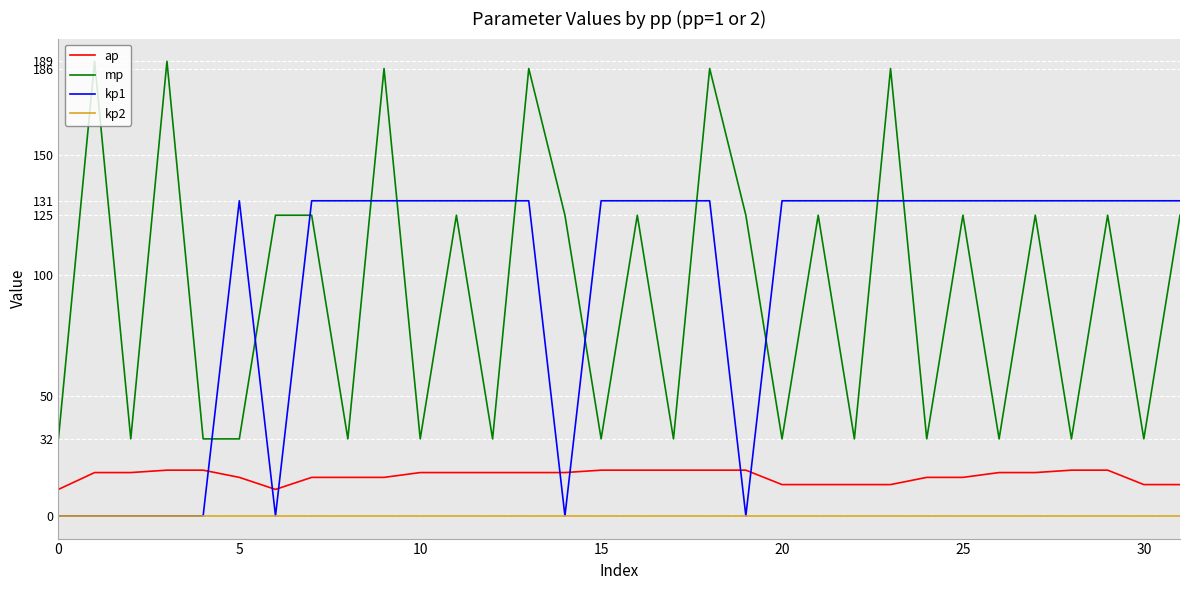

What is the highest value of the mp series?

189